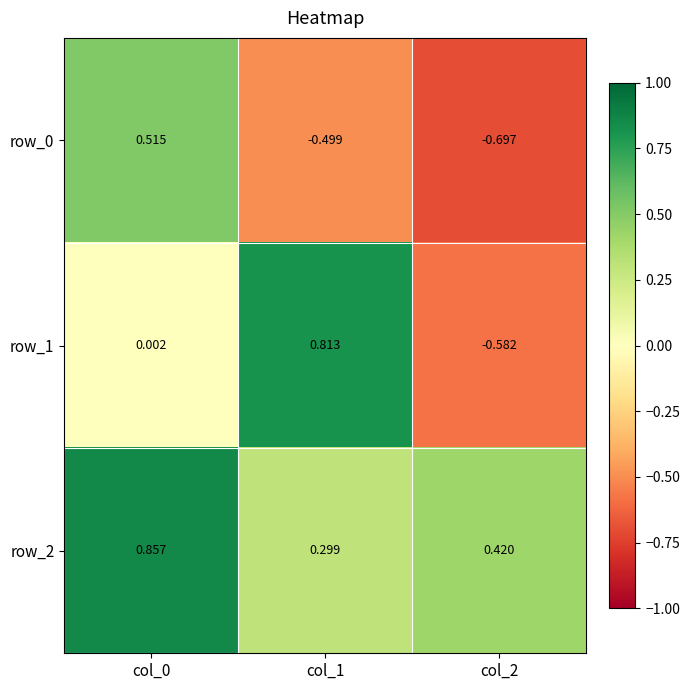

Reading left to right, what are all the values shown in this chart?

row_0: col_0=0.5	col_1=-0.5	col_2=-0.7
row_1: col_0=0.0	col_1=0.8	col_2=-0.6
row_2: col_0=0.9	col_1=0.3	col_2=0.4